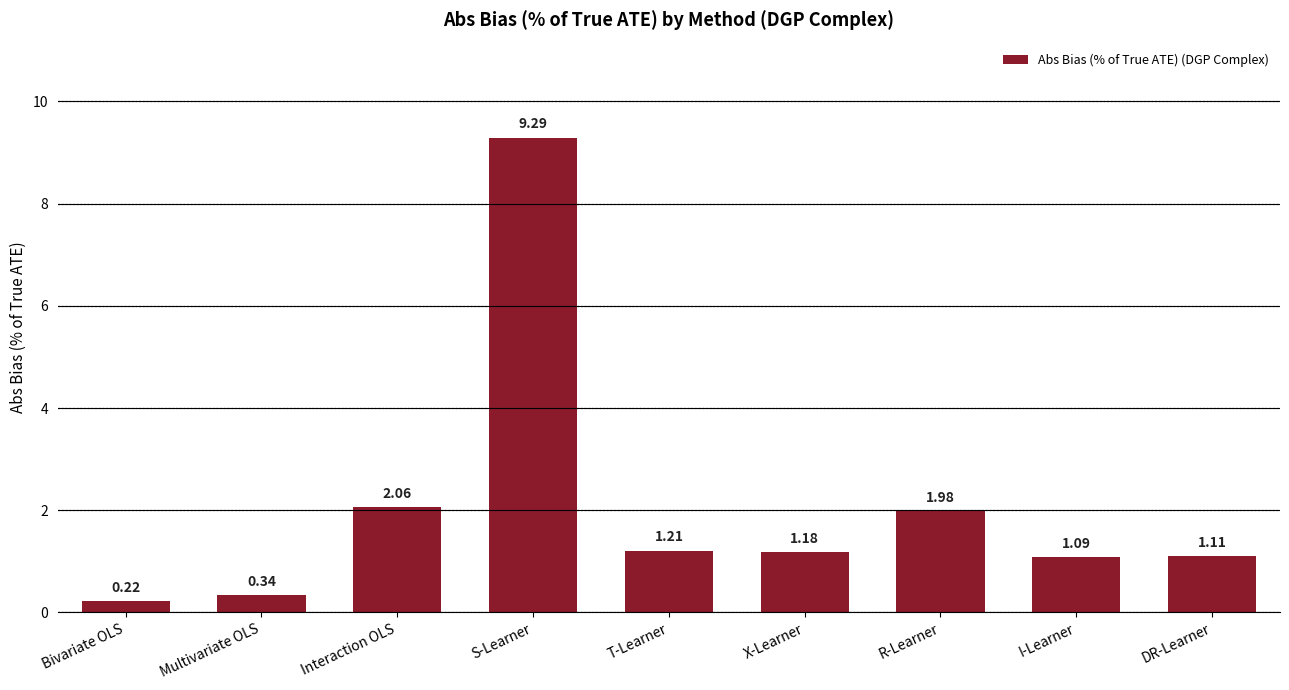

What is the difference between the values at I-Learner and T-Learner?

0.1